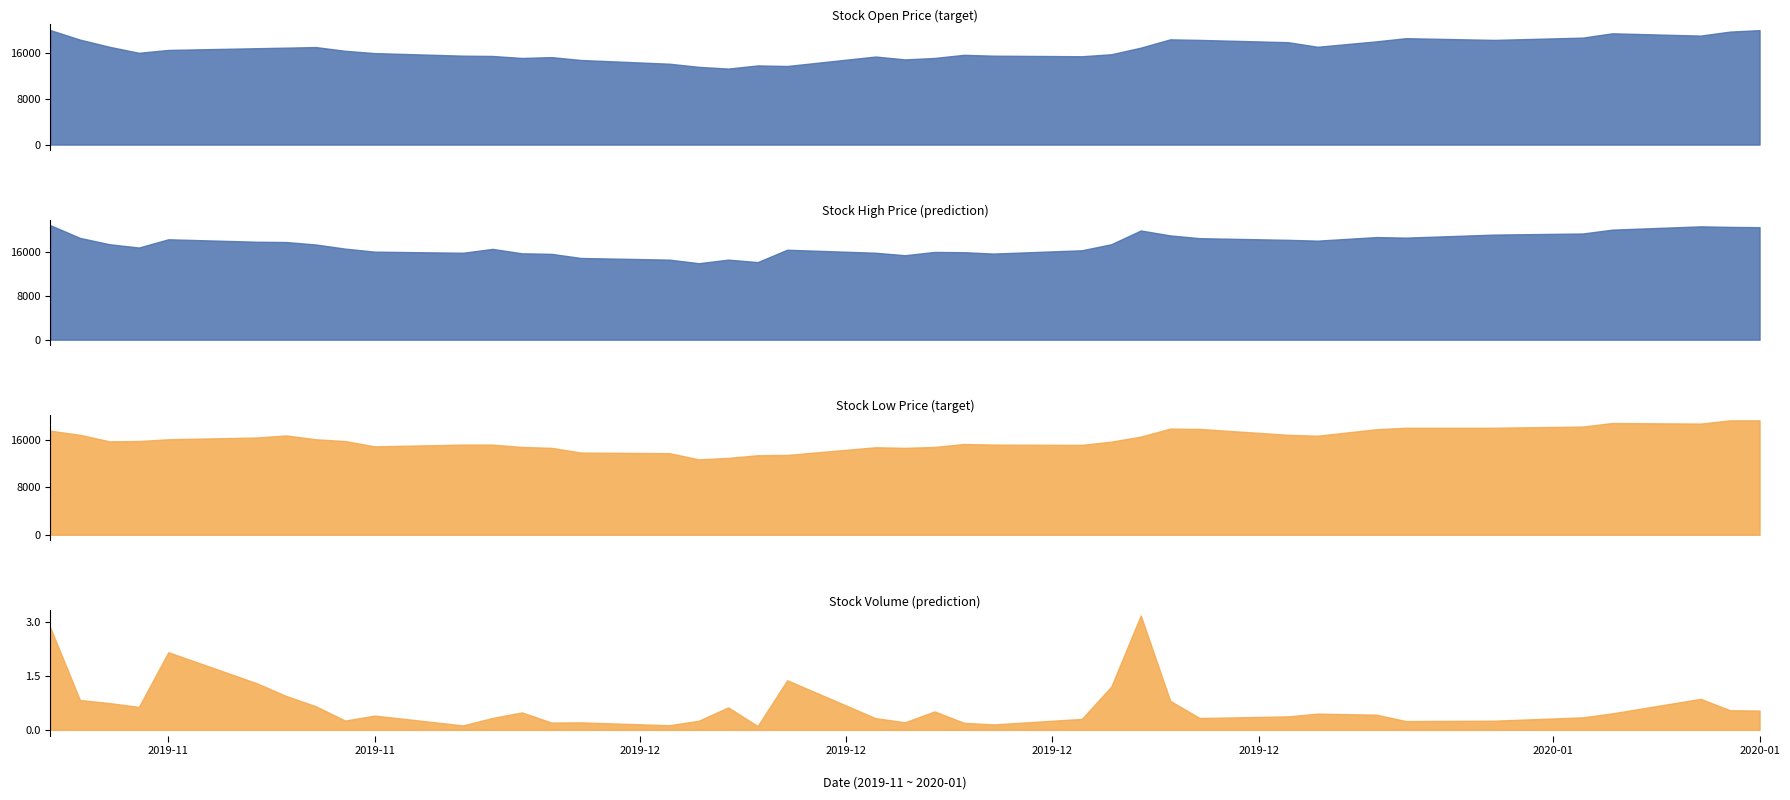

True or false: Low has more than 2 interior local peaks.

True